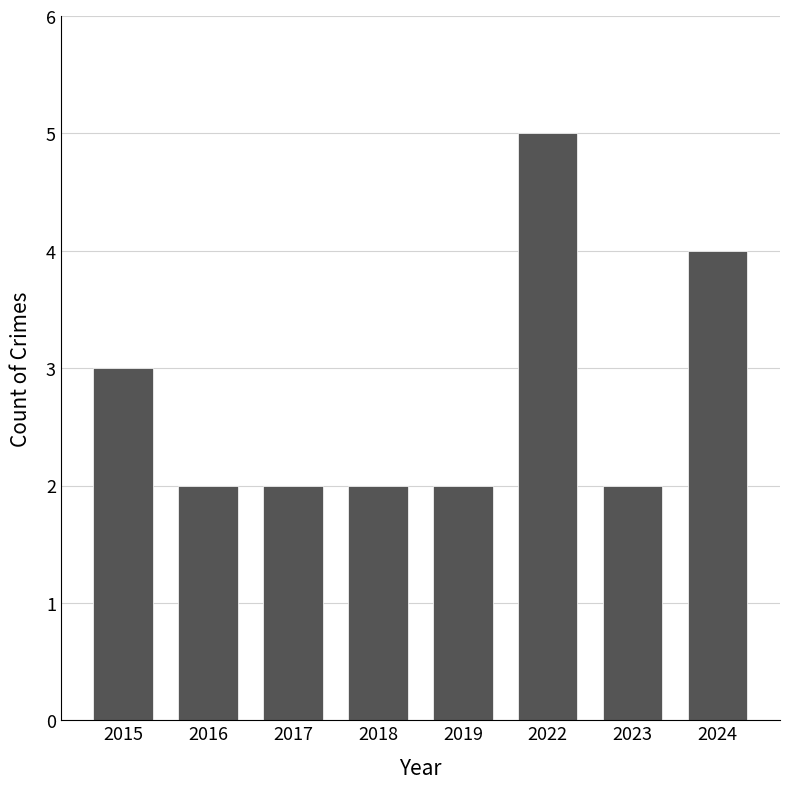

How many values are between 2 and 4?

7